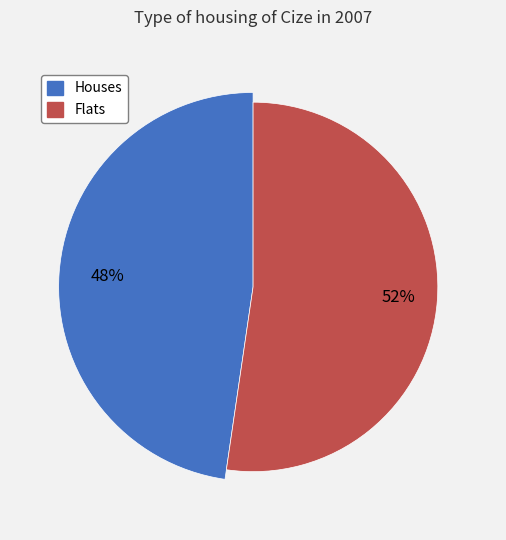

To the nearest percent, what is the combined percentage of 0 and 1?

100%